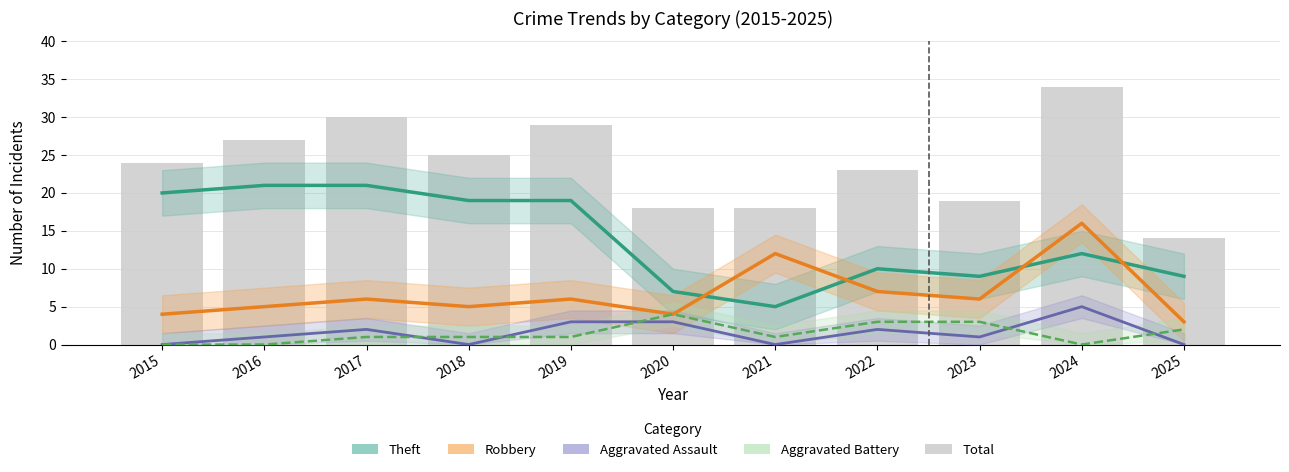

Reading right to left, what are all the values shown in this chart?

Theft: 2025=9	2024=12	2023=9	2022=10	2021=5	2020=7	2019=19	2018=19	2017=21	2016=21	2015=20
Robbery: 2025=3	2024=16	2023=6	2022=7	2021=12	2020=4	2019=6	2018=5	2017=6	2016=5	2015=4
Aggravated Assault: 2025=0	2024=5	2023=1	2022=2	2021=0	2020=3	2019=3	2018=0	2017=2	2016=1	2015=0
Aggravated Battery: 2025=2	2024=0	2023=3	2022=3	2021=1	2020=4	2019=1	2018=1	2017=1	2016=0	2015=0
Total: 2025=14	2024=34	2023=19	2022=23	2021=18	2020=18	2019=29	2018=25	2017=30	2016=27	2015=24